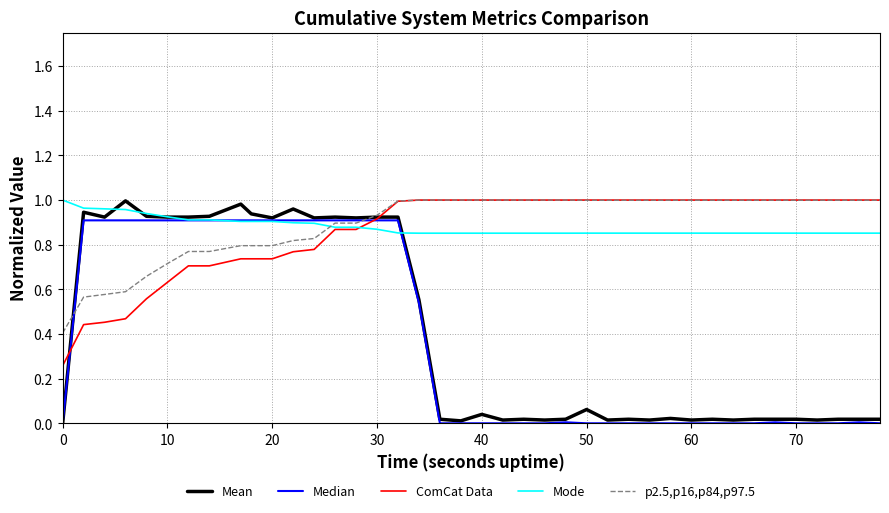

Which series has the widest spread of values?

Mean